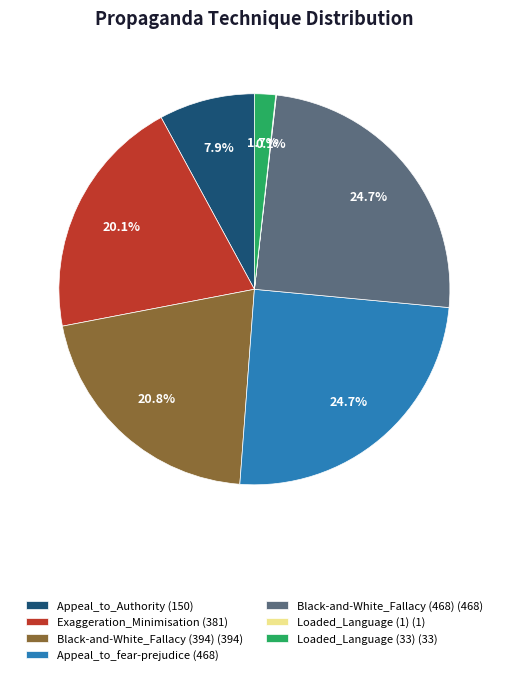

Is the sum of Loaded_Language (33) (33) and Appeal_to_Authority (150) greater than half?

No